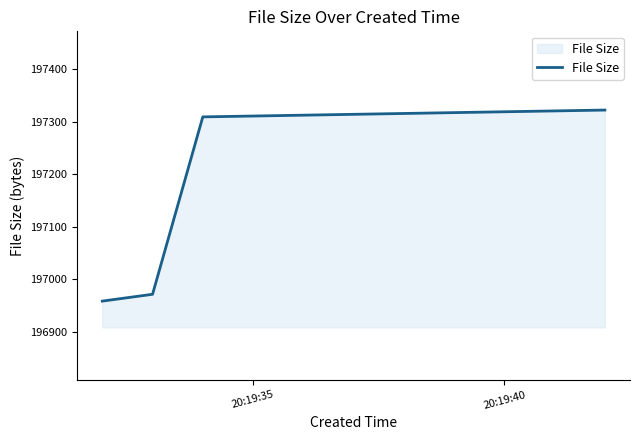

What is the difference between the maximum and minimum values?

364